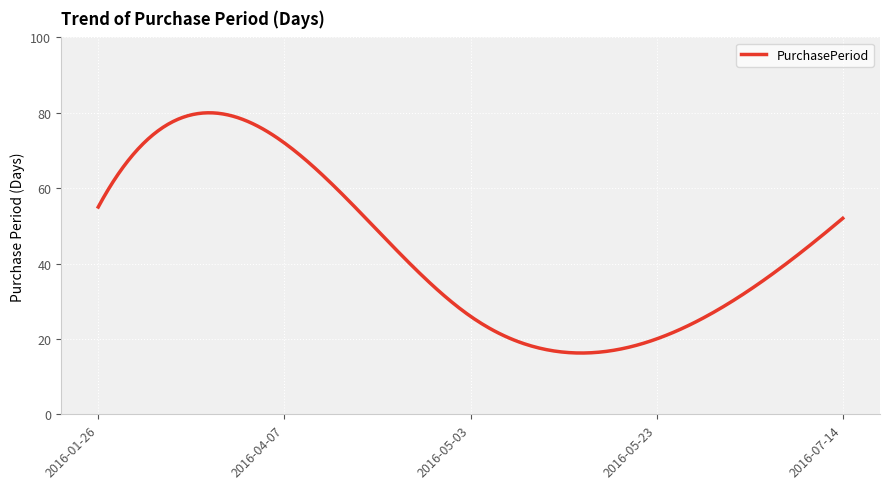

What is the difference between the maximum and minimum values?

63.7